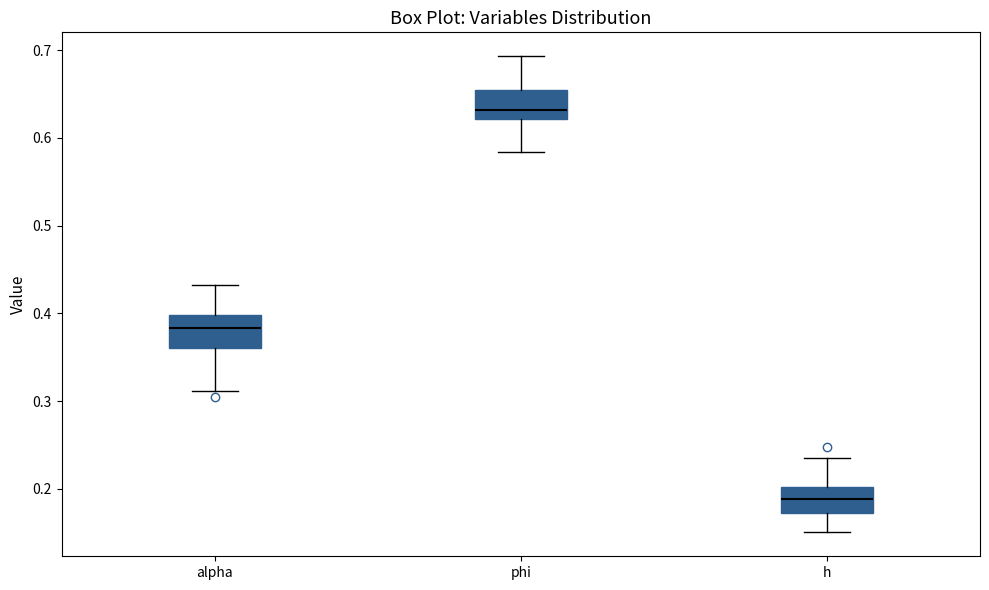

Reading left to right, transcribe this box plot: for each box, give where its median line is, the range the box spans, and where its two whiskers end, as read against the y-axis. The values are not printed on the chart, so give them approximately, as read against the axis.

alpha: median 0.38, box 0.36 to 0.40, whiskers 0.31 to 0.43
phi: median 0.63, box 0.62 to 0.65, whiskers 0.58 to 0.69
h: median 0.19, box 0.17 to 0.20, whiskers 0.15 to 0.24